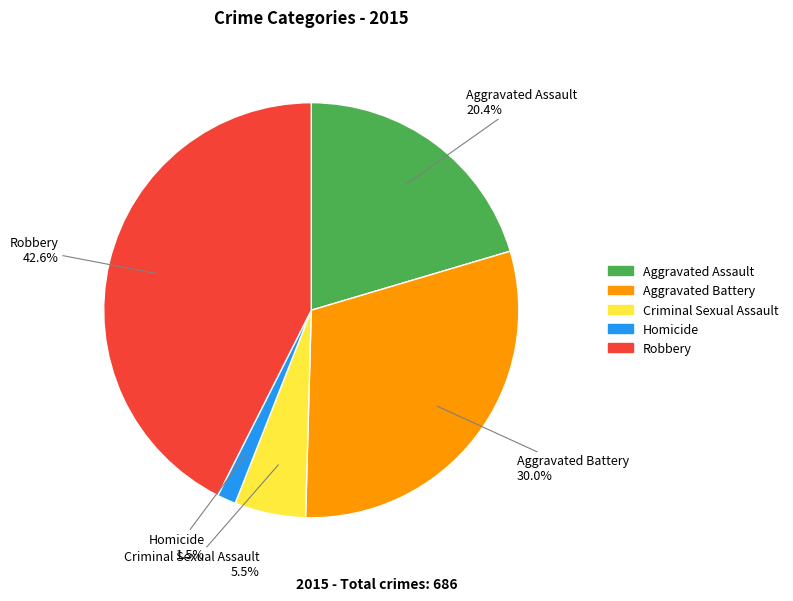

What percentage is the Aggravated Assault slice, to the nearest percent?

20%